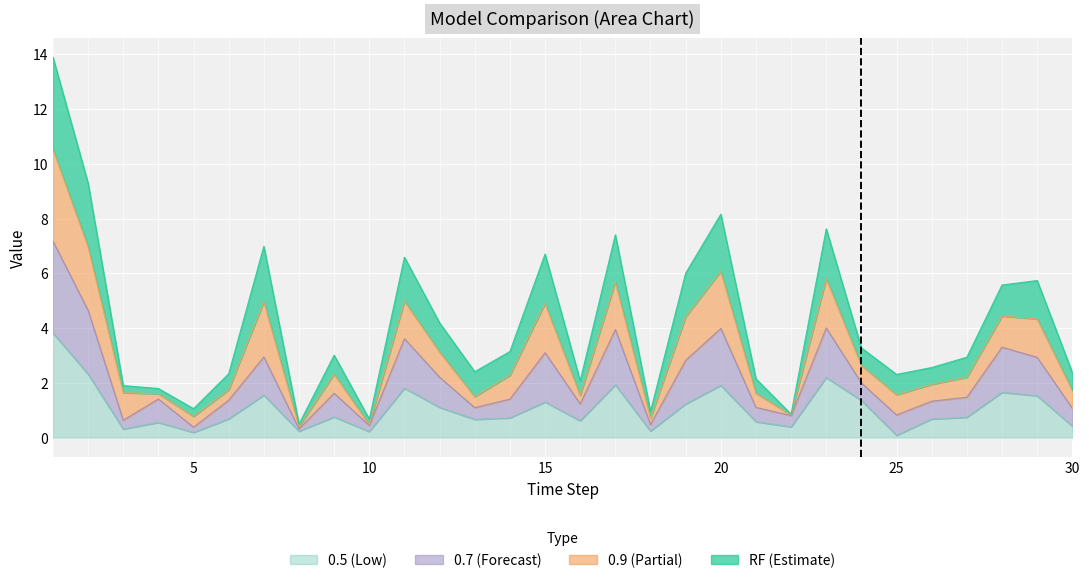

Is the value of RF at 27 greater than the value of 0.5 at 30?

Yes